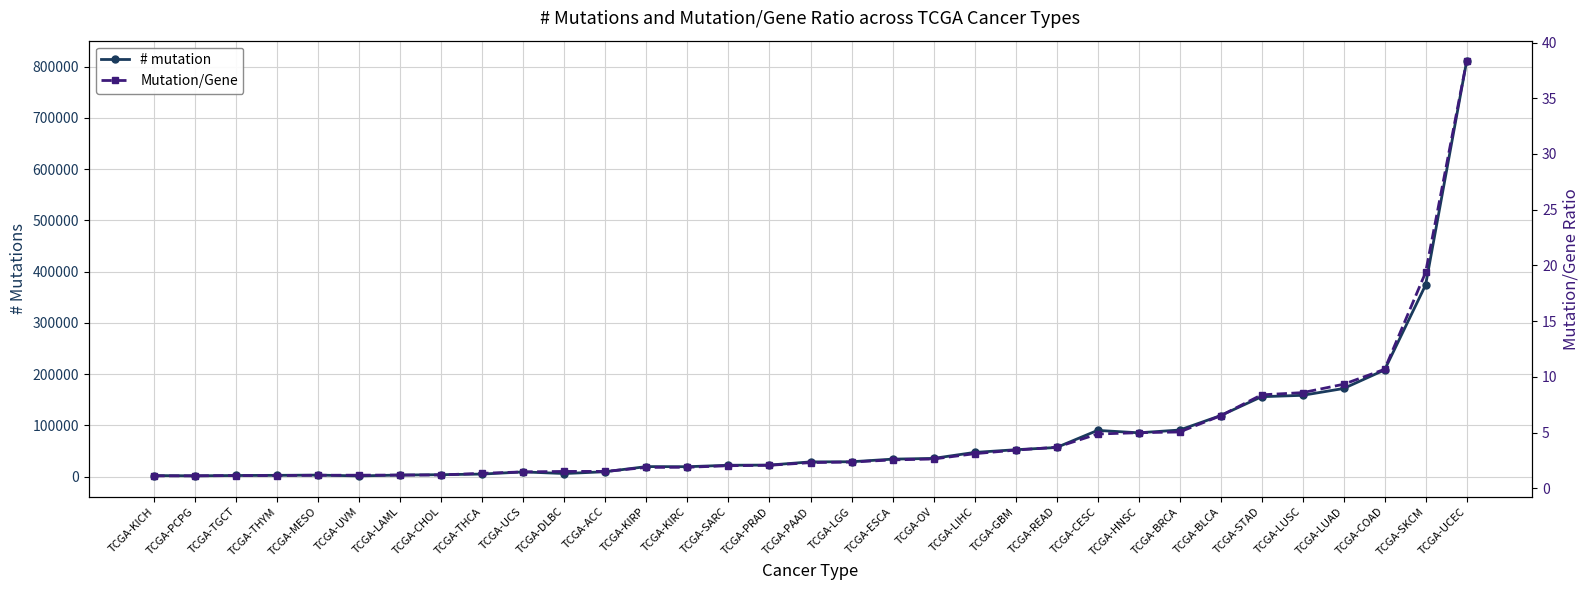

Reading left to right, list all the values displayed in this chart.

# mutation: TCGA-KICH=2149.0	TCGA-PCPG=1649.0	TCGA-TGCT=2287.0	TCGA-THYM=2598.0	TCGA-MESO=3055.0	TCGA-UVM=1489.0	TCGA-LAML=3186.0	TCGA-CHOL=3876.0	TCGA-THCA=5096.0	TCGA-UCS=9277.0	TCGA-DLBC=6100.0	TCGA-ACC=9668.0	TCGA-KIRP=19675.0	TCGA-KIRC=19445.0	TCGA-SARC=22275.0	TCGA-PRAD=22639.0	TCGA-PAAD=28859.0	TCGA-LGG=29106.0	TCGA-ESCA=34214.0	TCGA-OV=35648.0	TCGA-LIHC=47320.0	TCGA-GBM=52569.0	TCGA-READ=56935.0	TCGA-CESC=90315.0	TCGA-HNSC=85669.0	TCGA-BRCA=90975.0	TCGA-BLCA=119165.0	TCGA-STAD=156049.0	TCGA-LUSC=158763.0	TCGA-LUAD=172092.0	TCGA-COAD=208299.0	TCGA-SKCM=374105.0	TCGA-UCEC=810439.0
Mutation/Gene: TCGA-KICH=1.1	TCGA-PCPG=1.1	TCGA-TGCT=1.1	TCGA-THYM=1.2	TCGA-MESO=1.2	TCGA-UVM=1.2	TCGA-LAML=1.2	TCGA-CHOL=1.2	TCGA-THCA=1.3	TCGA-UCS=1.5	TCGA-DLBC=1.5	TCGA-ACC=1.5	TCGA-KIRP=1.9	TCGA-KIRC=1.9	TCGA-SARC=2.0	TCGA-PRAD=2.1	TCGA-PAAD=2.3	TCGA-LGG=2.4	TCGA-ESCA=2.6	TCGA-OV=2.6	TCGA-LIHC=3.1	TCGA-GBM=3.4	TCGA-READ=3.7	TCGA-CESC=4.9	TCGA-HNSC=5.0	TCGA-BRCA=5.1	TCGA-BLCA=6.5	TCGA-STAD=8.4	TCGA-LUSC=8.6	TCGA-LUAD=9.3	TCGA-COAD=10.7	TCGA-SKCM=19.4	TCGA-UCEC=38.3